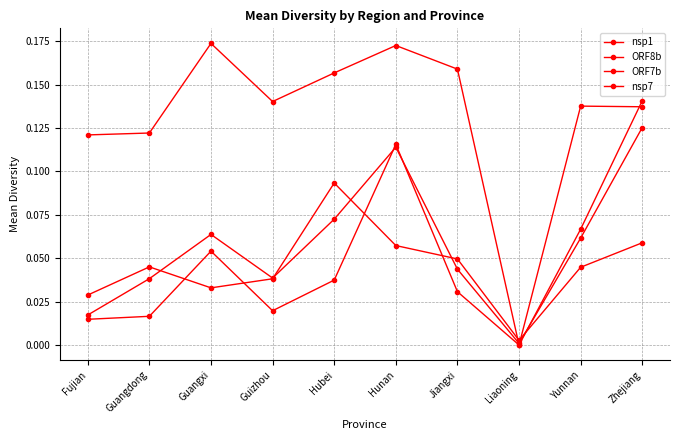

At which category does the chart reach its minimum across all series?

Liaoning